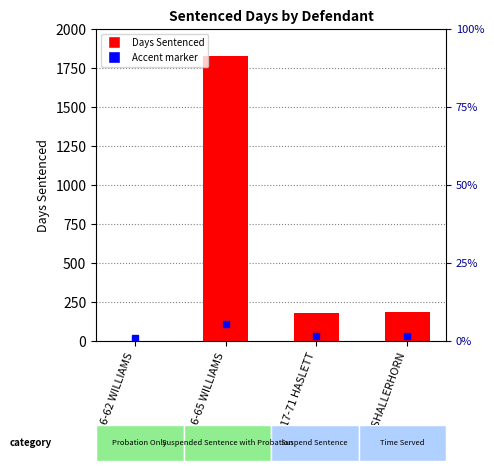

Reading right to left, extract all data points from this chart.

18-61 SHALLERHORN=184	17-71 HASLETT=181	16-65 WILLIAMS=1826	16-62 WILLIAMS=0